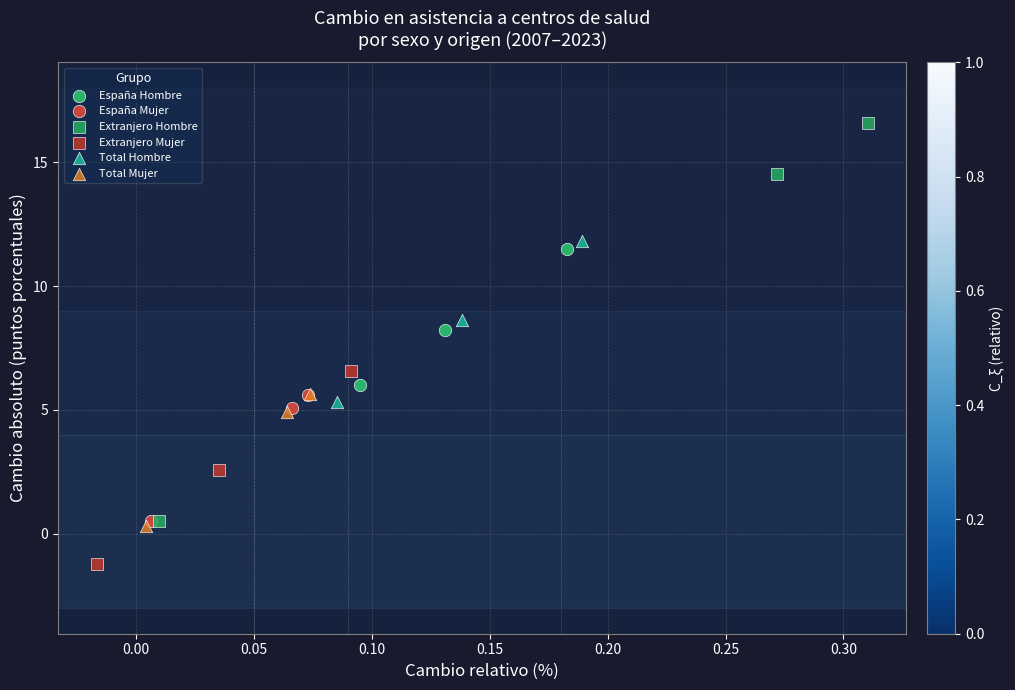

Which series reaches the minimum Y coordinate?

Extranjero Mujer